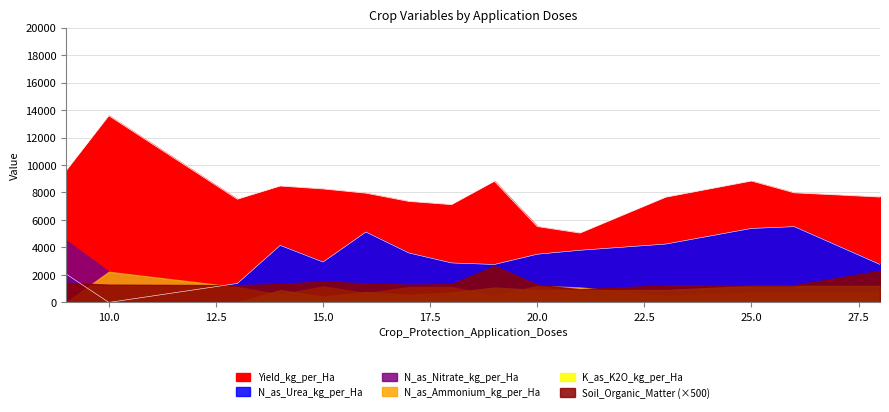

At which category does K_as_K2O_kg_per_Ha reach its first local valley?

15